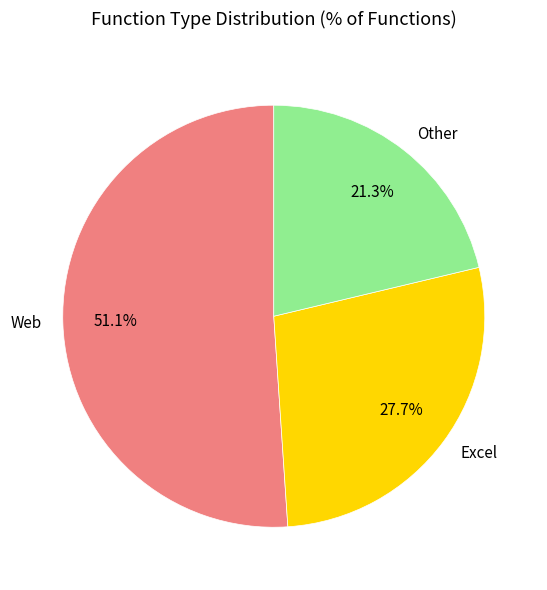

Does Other represent more than half of the total?

No